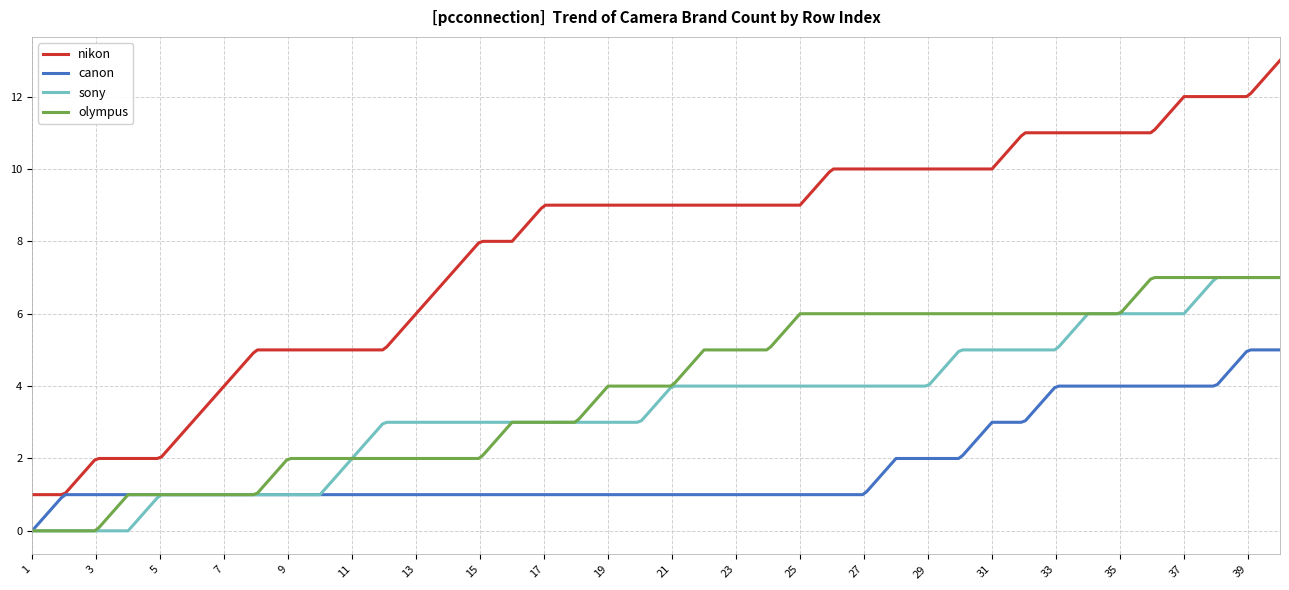

True or false: sony and olympus cross at least once.

True